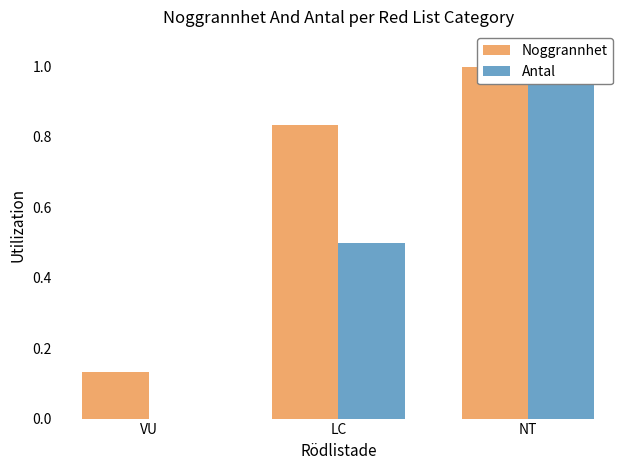

What is the difference between the Noggrannhet values at NT and LC?

0.2